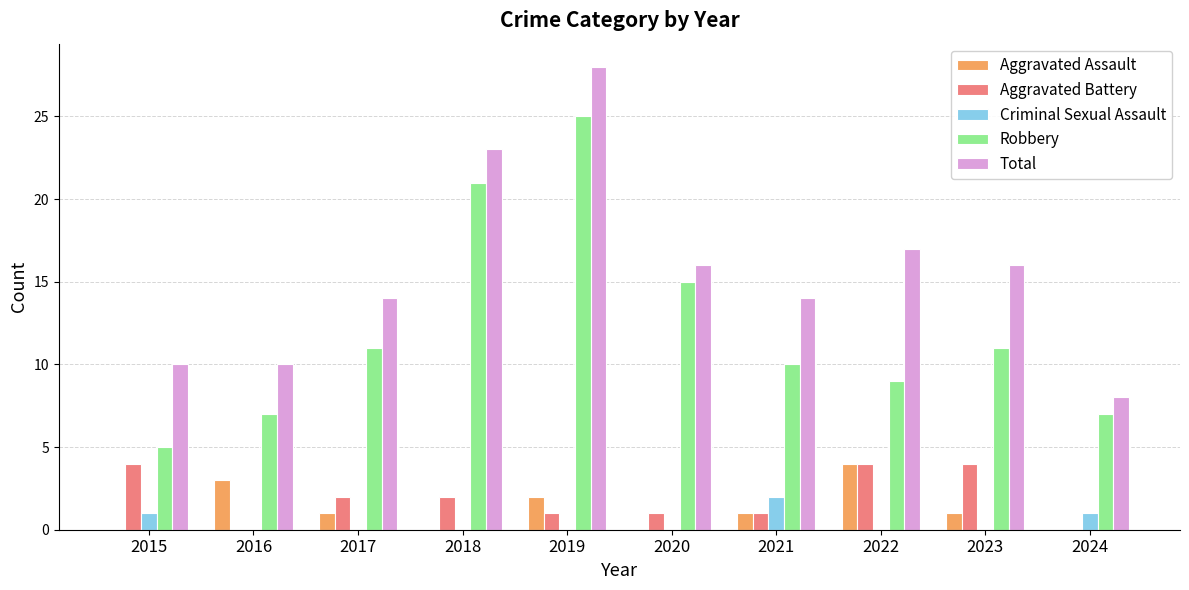

The Aggravated Battery series shows 1 at 2021. True or false?

True